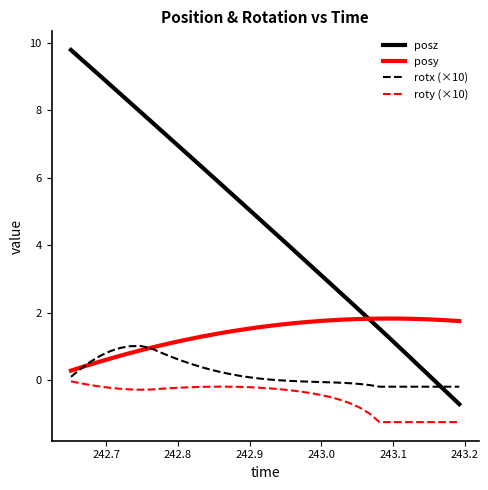

Which series has the largest total across all categories?

posz